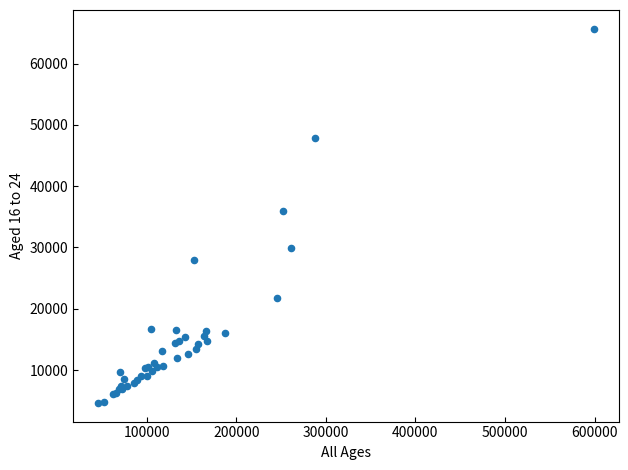

What Y value in the scatter plot is closest to 35173?

35949